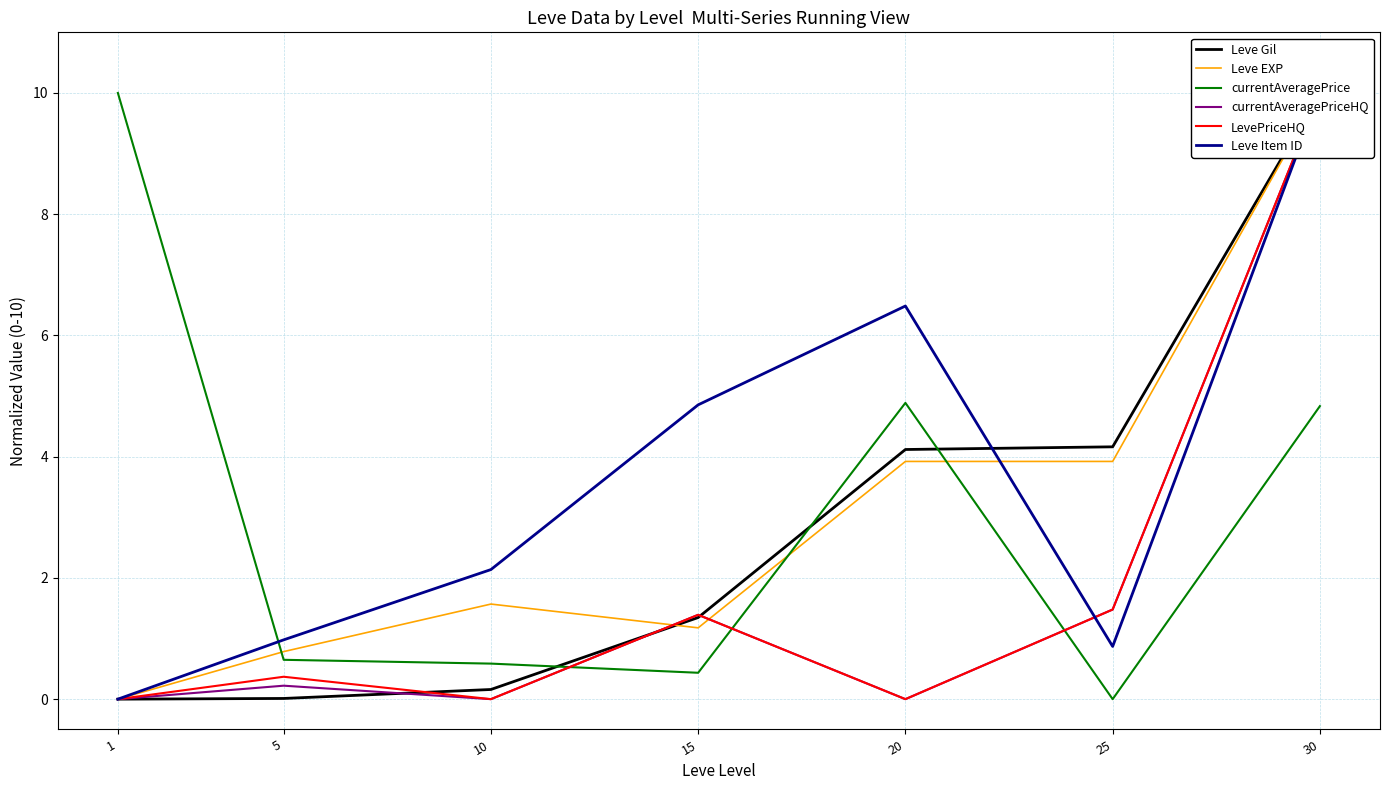

Does the chart display data point markers on the line(s)?

No